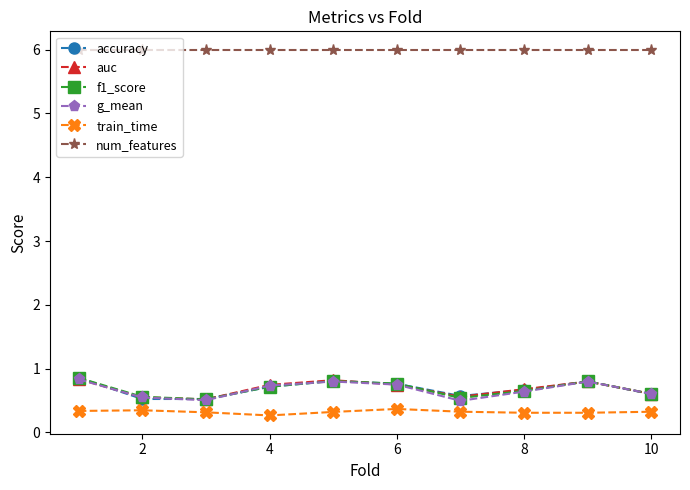

How many data points does each series have?

10